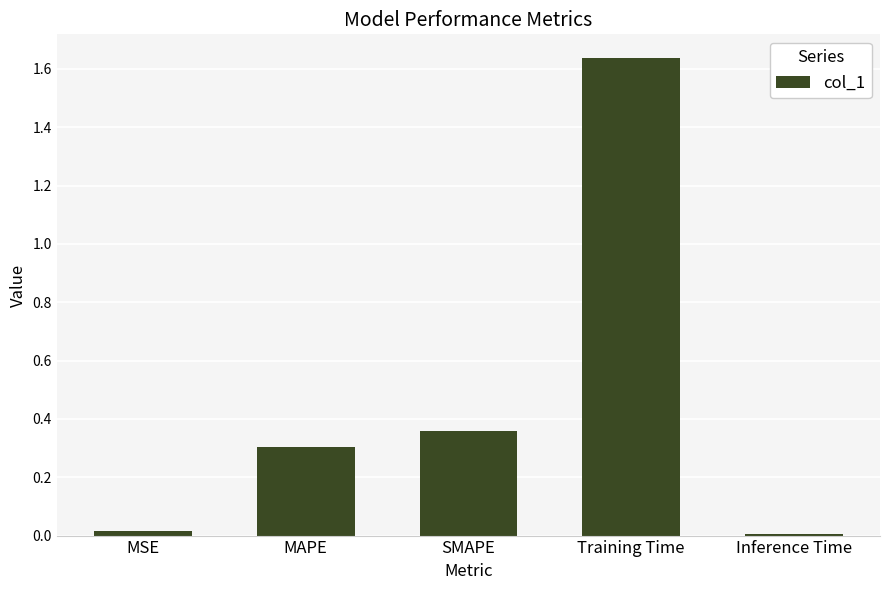

What is the sum of the values at SMAPE and MAPE?

0.7